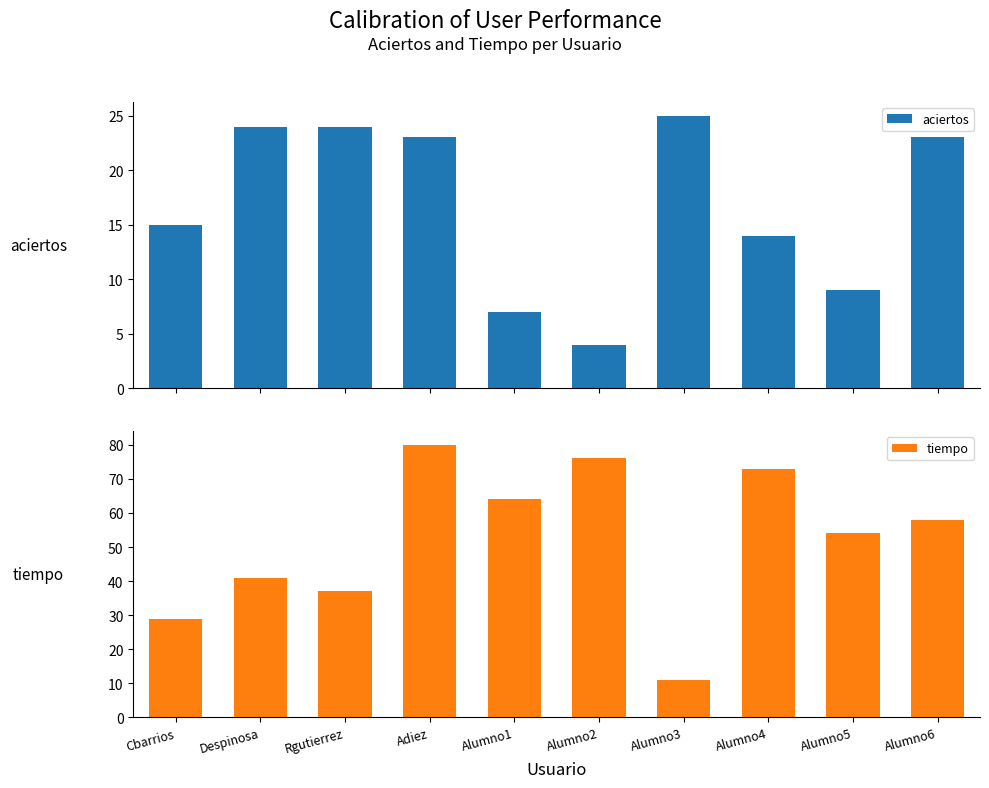

What is the total value across all series at Adiez?

103